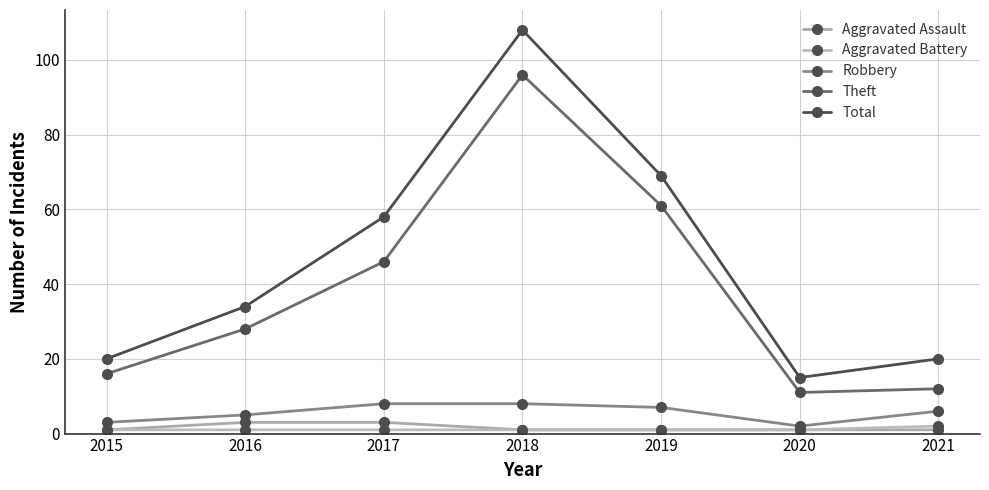

How many interior local valleys does the Robbery series have?

1